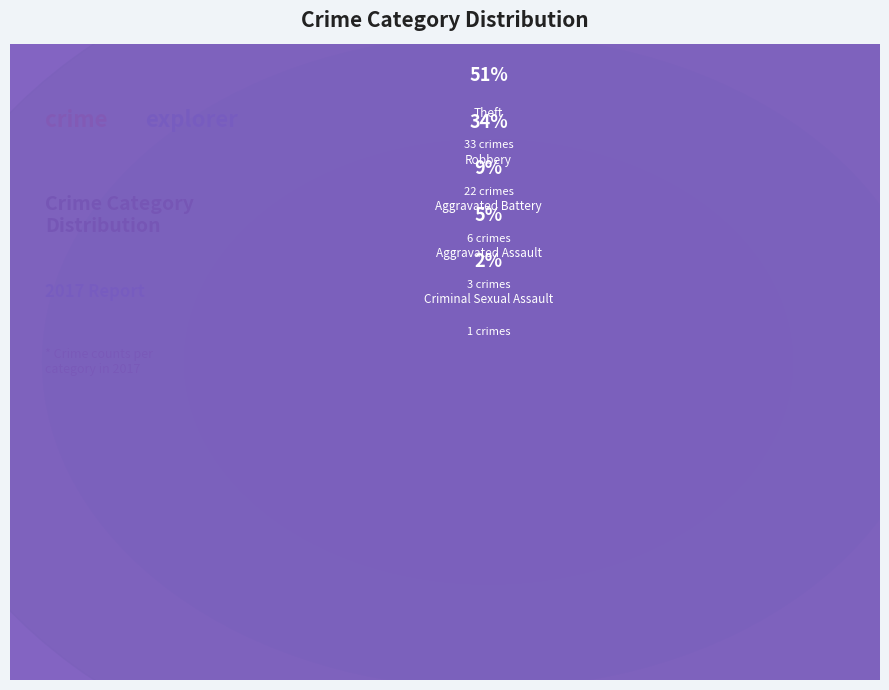

What percentage do Aggravated Battery and Robbery together represent?

43.1%